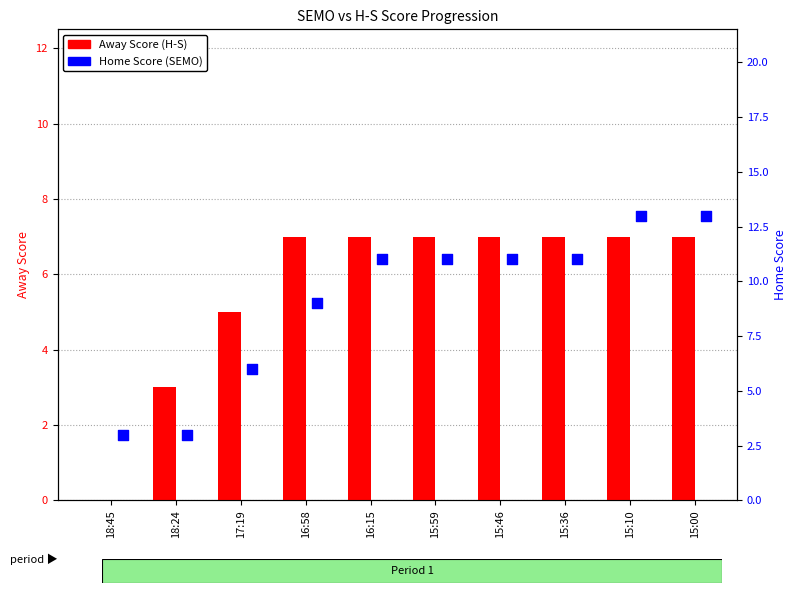

At how many categories does at least one series exceed 12?

2